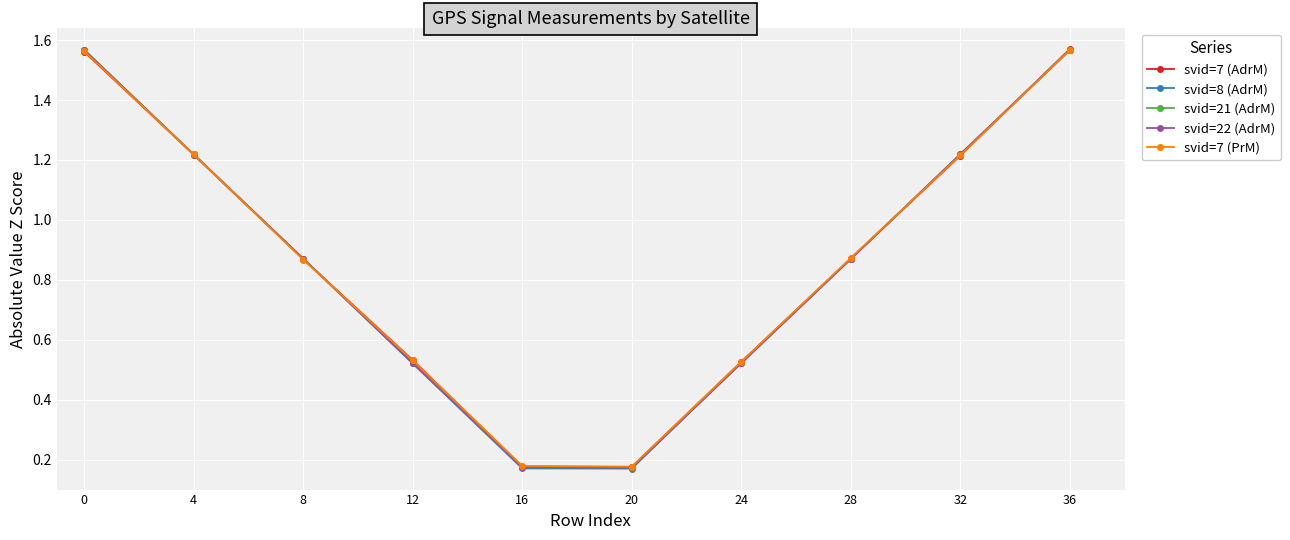

Does the chart have visible grid lines?

Yes